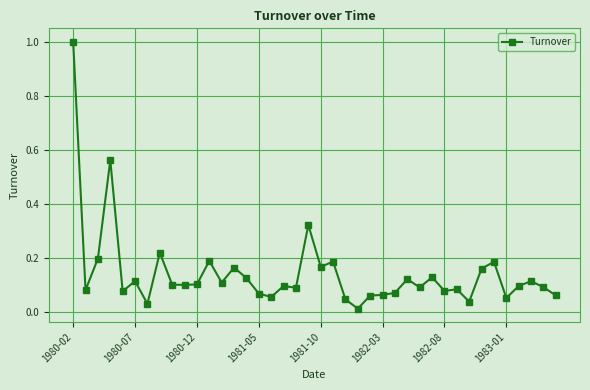

What is the greatest value displayed?

1.0